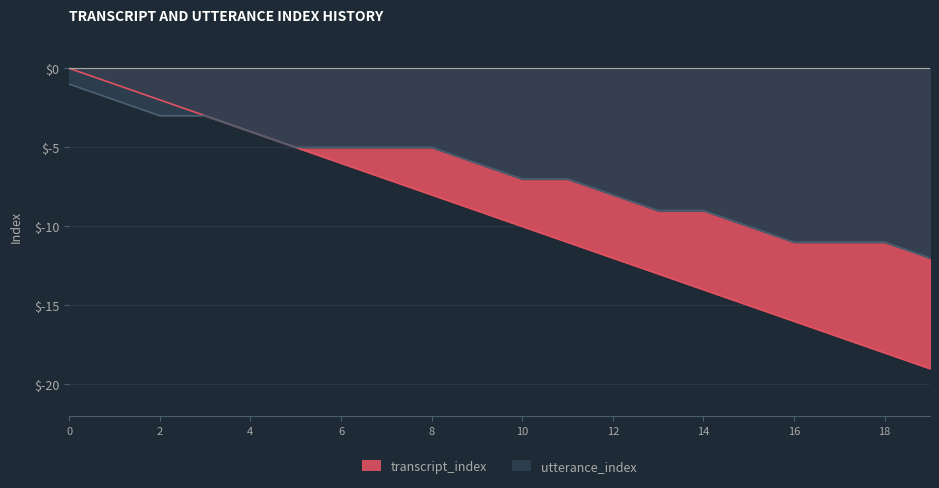

List the series in order of their peak value, highest first.

transcript_index, utterance_index